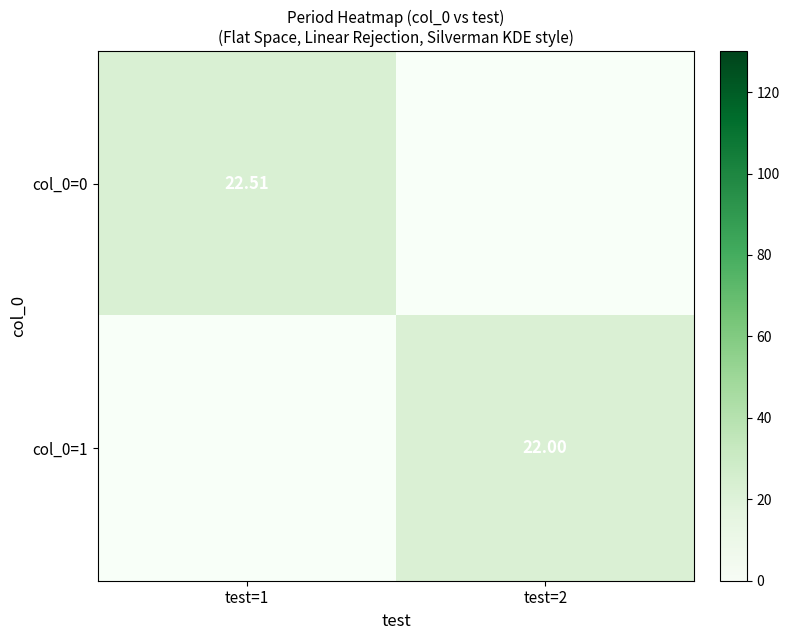

What is the greatest value displayed?

22.5